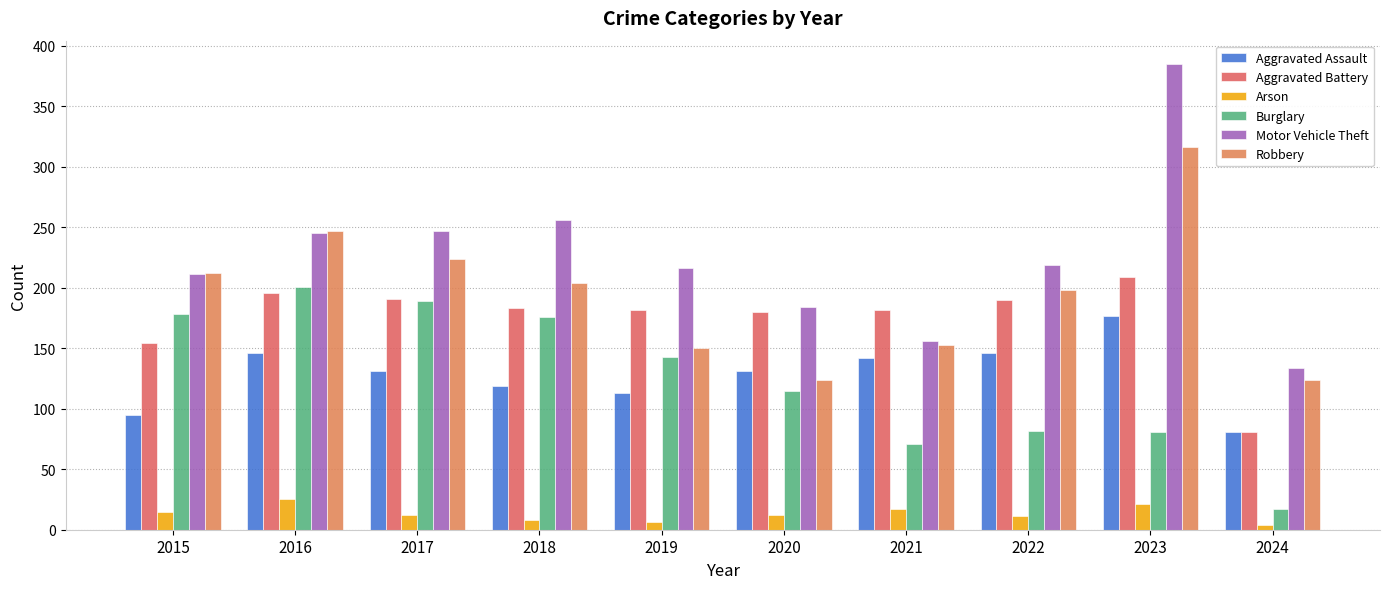

What is the total value across all series at 2021?

721